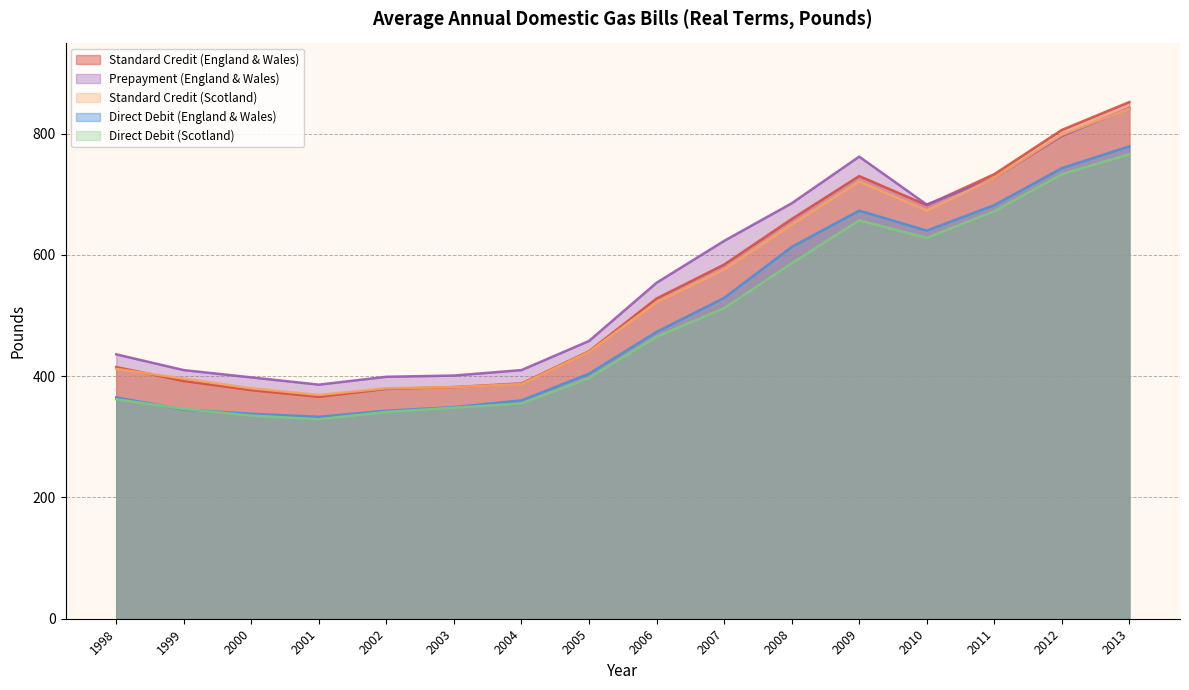

The value of Prepayment (England & Wales) at 2005 is 458. True or false?

True